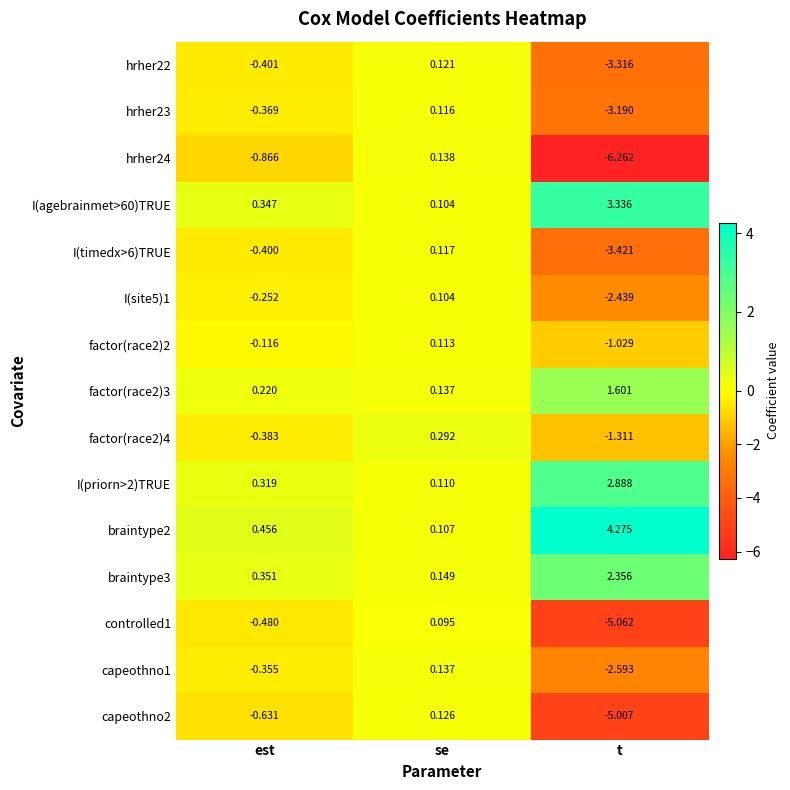

List the series in order of their peak value, lowest first.

controlled1, I(site5)1, factor(race2)2, hrher23, I(timedx>6)TRUE, hrher22, capeothno2, capeothno1, hrher24, factor(race2)4, factor(race2)3, braintype3, I(priorn>2)TRUE, I(agebrainmet>60)TRUE, braintype2